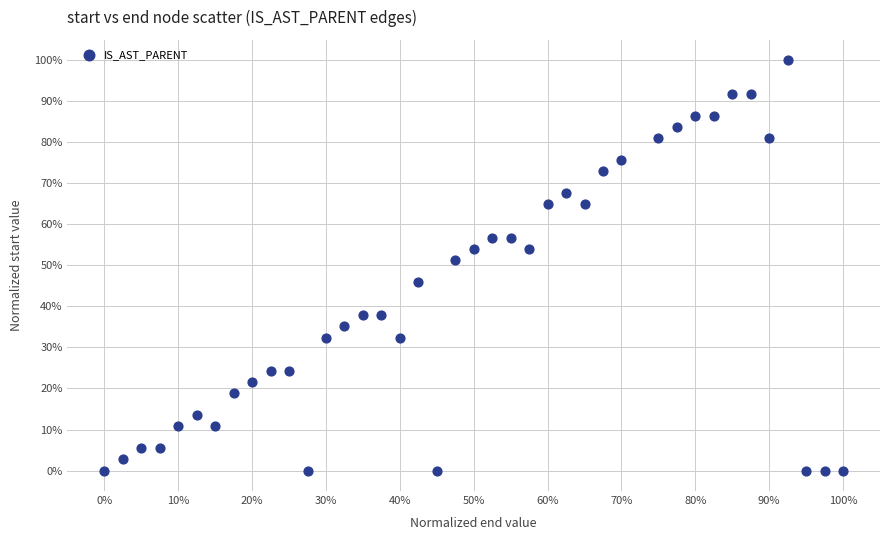

What Y value in the scatter plot is closest to 50?

51.4